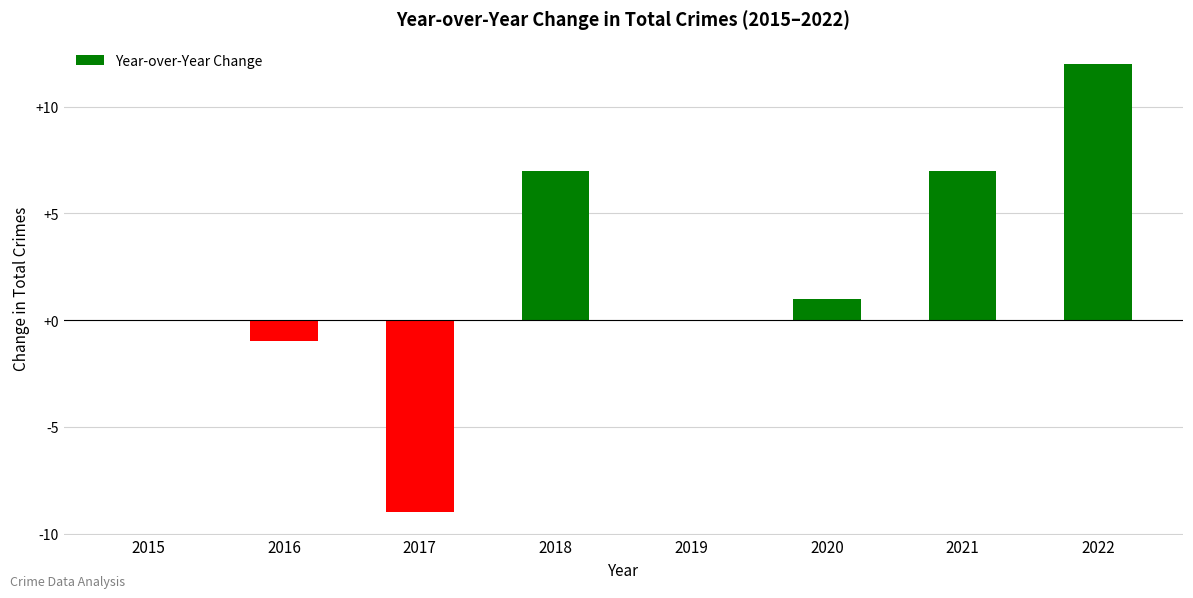

Between 2020 and 2021, which is larger?

2021